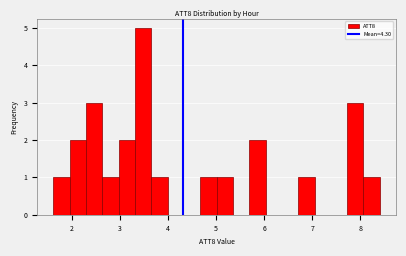

Read against the x-axis, roughly where is the centre of the tallest bar?

3.5